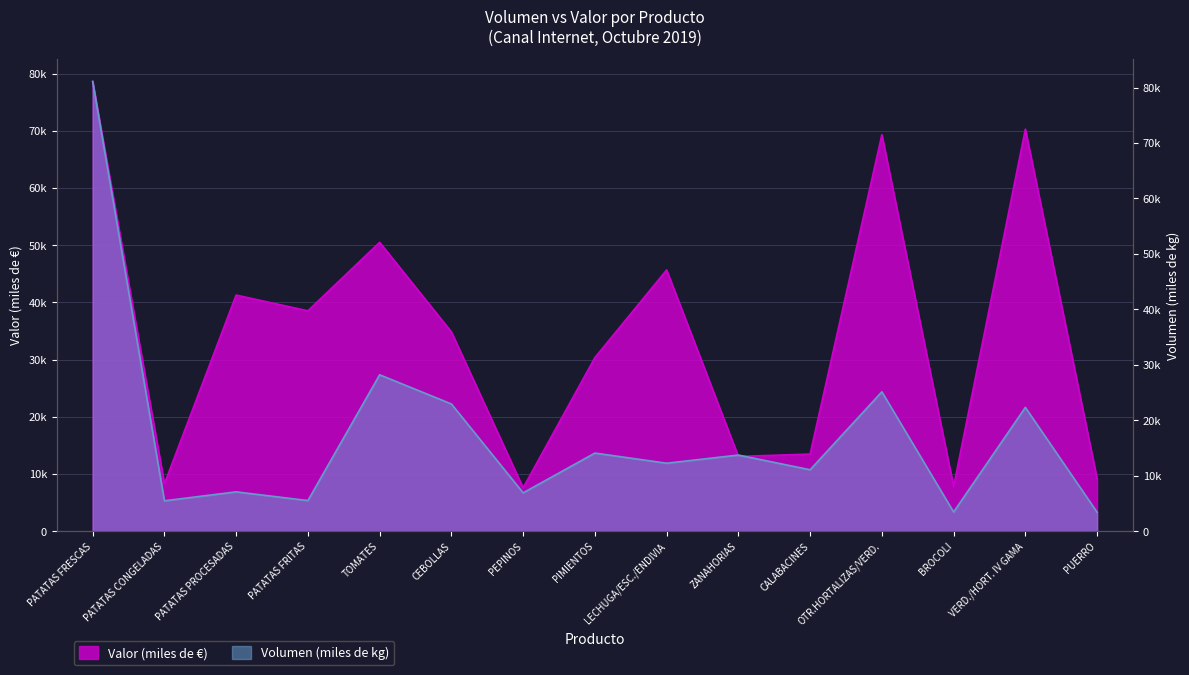

How many values in the Volumen (miles de kg) series exceed 12267?

7